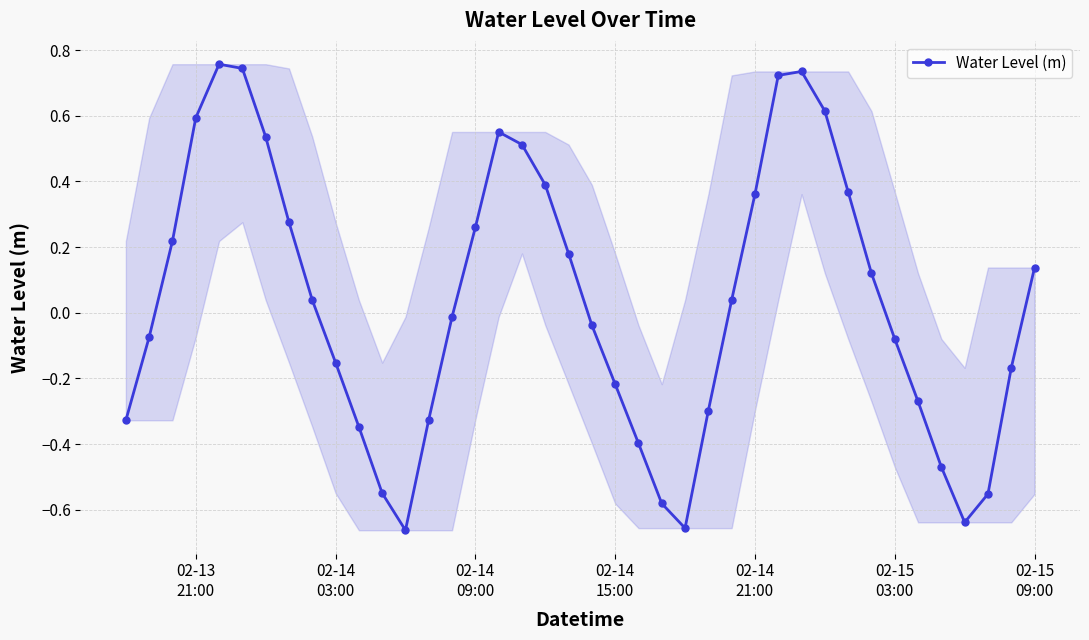

How many values are below 0?

20